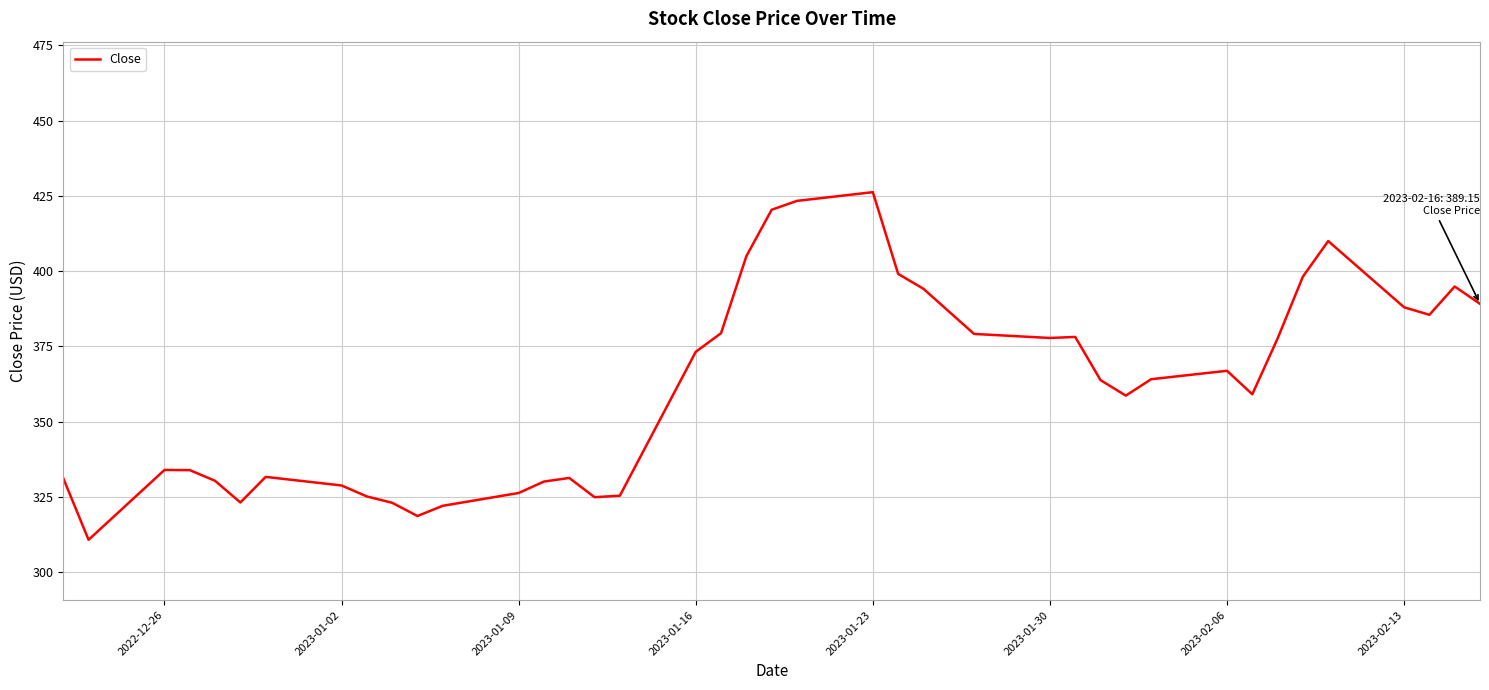

What is the smallest value displayed?

310.8